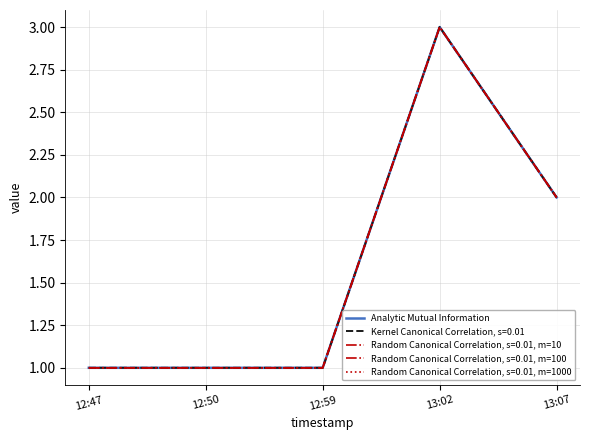

Is this an area chart (filled region under the line)?

No